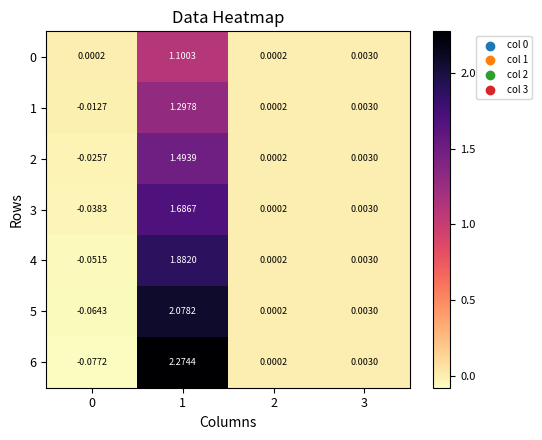

Is the value of 1 at 3 greater than the value of 6 at 1?

No